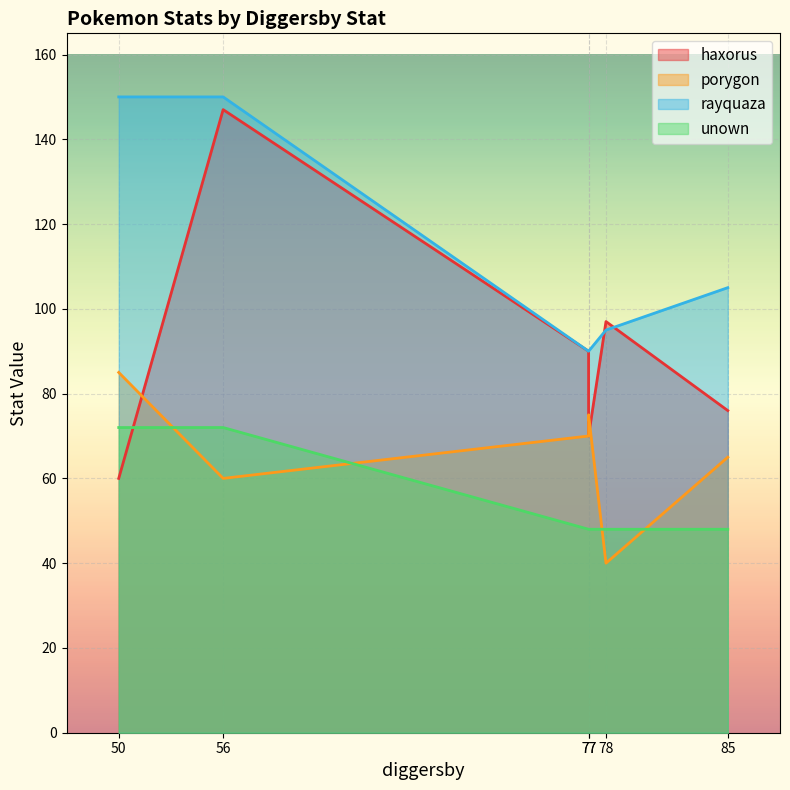

Does the chart display data point markers on the line(s)?

No